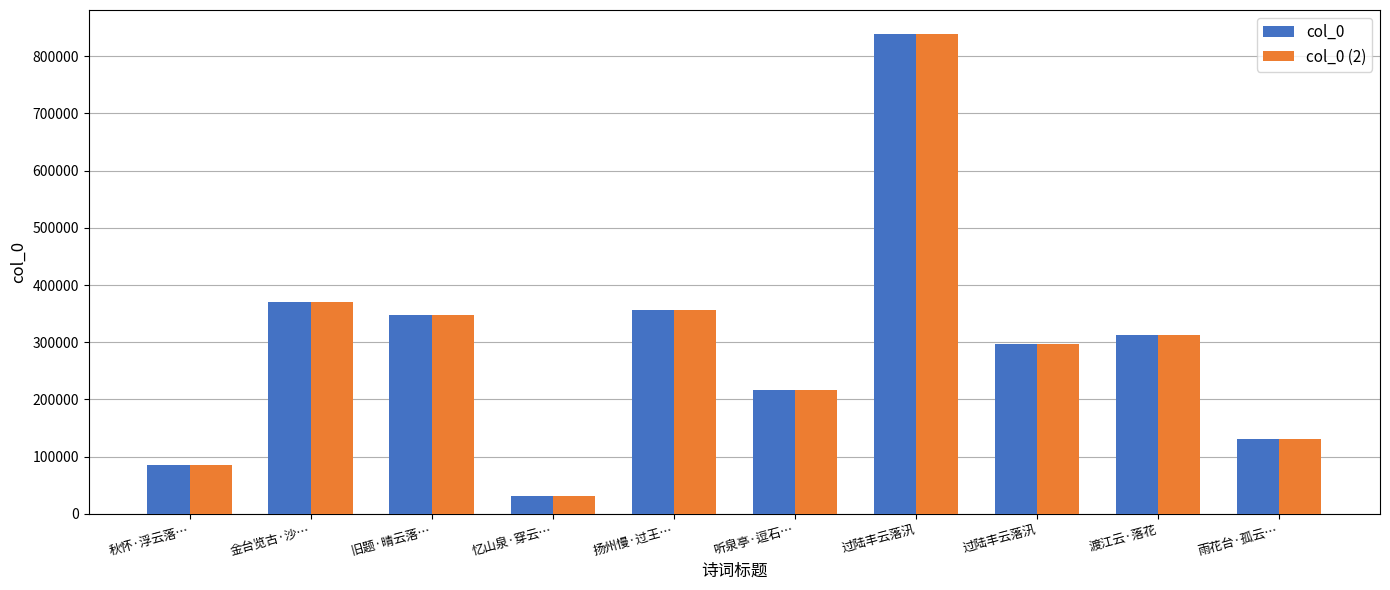

Which series changed the most between 金台览古·沙… and 过陆丰云落汛?

col_0